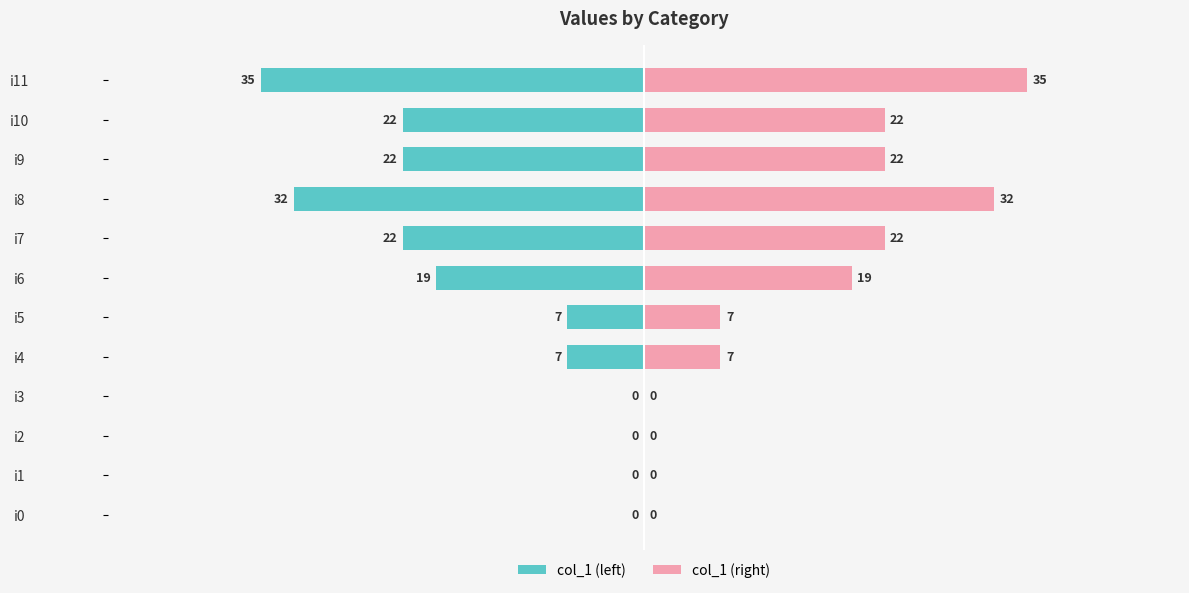

Read the col_1 (left) value at i9, to the nearest 5.

-20